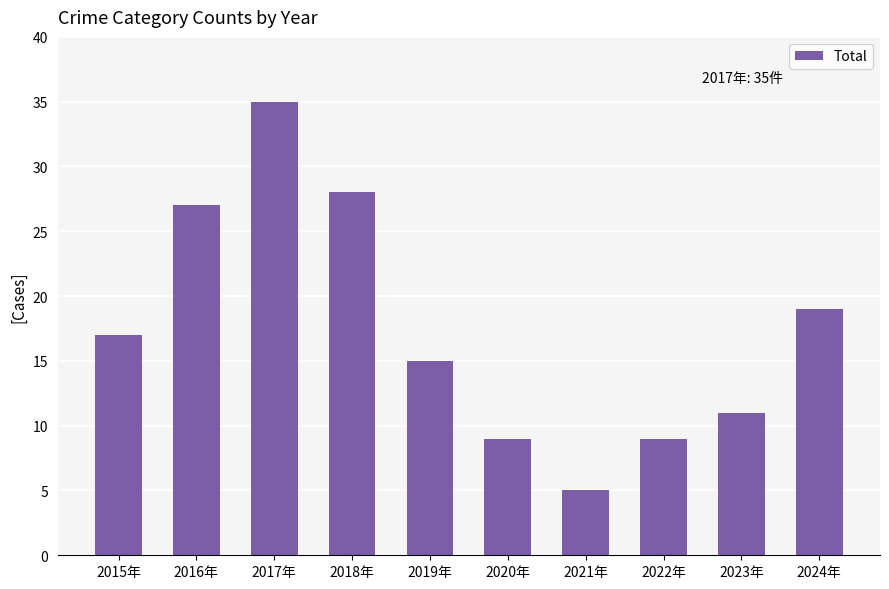

At which category does the chart reach its peak across all series?

2017年